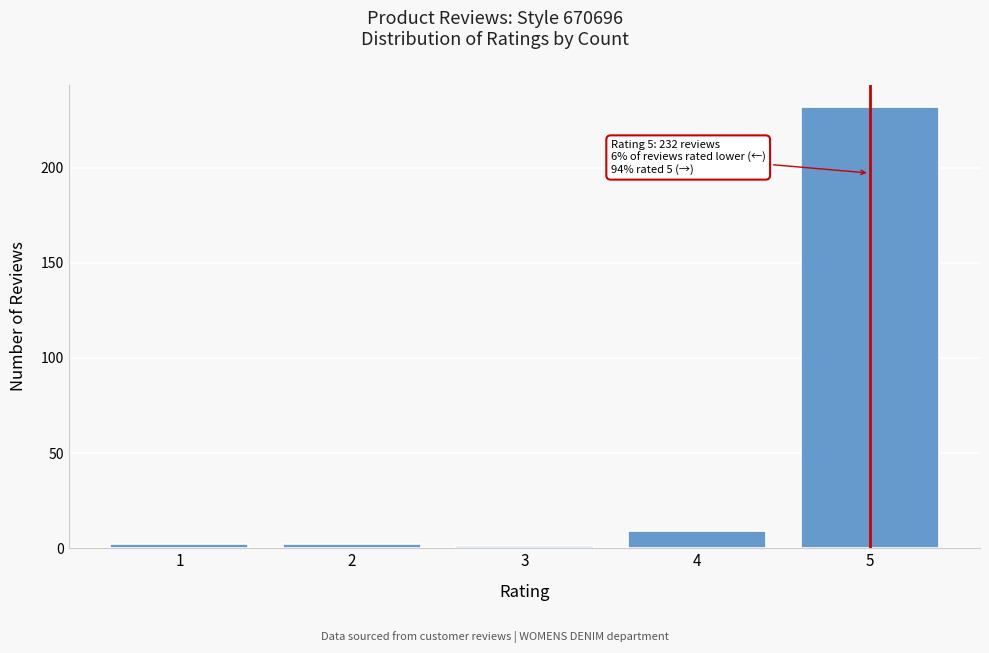

Reading left to right, extract all data points from this chart.

2	2	1	9	232